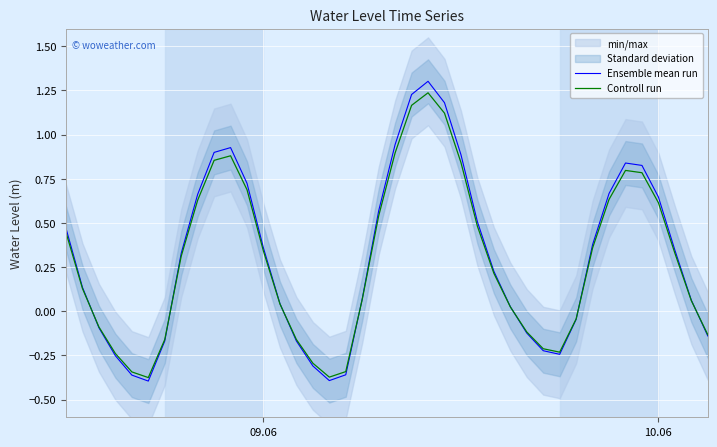

The value of Ensemble mean run at 09.06 is 0.5. True or false?

False